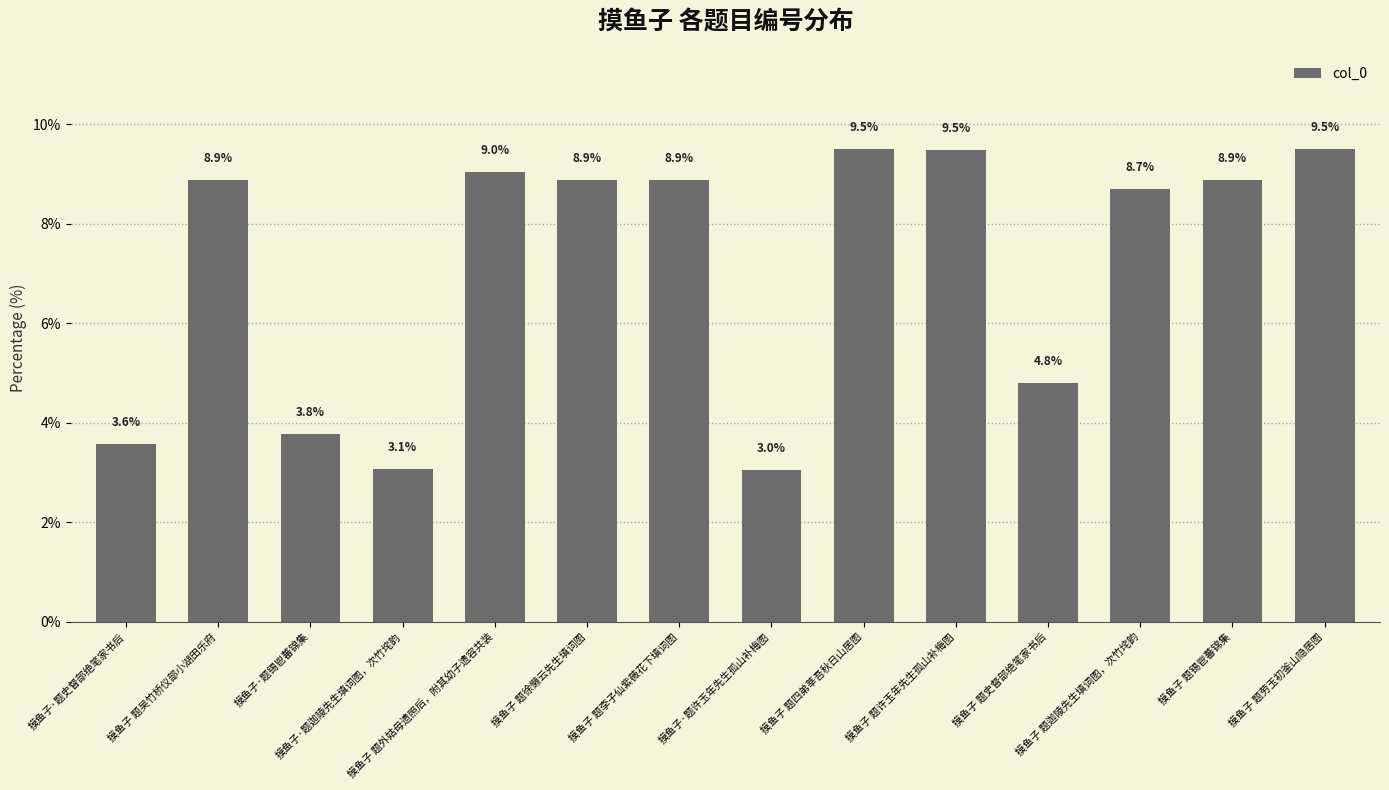

Reading left to right, list all the values displayed in this chart.

摸鱼子·题史督部绝笔家书后=3.6	摸鱼子 题吴竹桥仪部小湖田乐府=8.9	摸鱼子·题锡鬯蕃锦集=3.8	摸鱼子·题迦陵先生填词图，次竹垞韵=3.1	摸鱼子 题外姑母遗照后，附其幼子遗容共装=9.0	摸鱼子 题徐懒云先生填词图=8.9	摸鱼子 题李子仙紫薇花下填词图=8.9	摸鱼子·题许玉年先生孤山补梅图=3.0	摸鱼子 题四弟莘吾秋日山居图=9.5	摸鱼子 题许玉年先生孤山补梅图=9.5	摸鱼子 题史督部绝笔家书后=4.8	摸鱼子 题迦陵先生填词图，次竹垞韵=8.7	摸鱼子 题锡鬯蕃锦集=8.9	摸鱼子 题劳玉初釜山隐居图=9.5